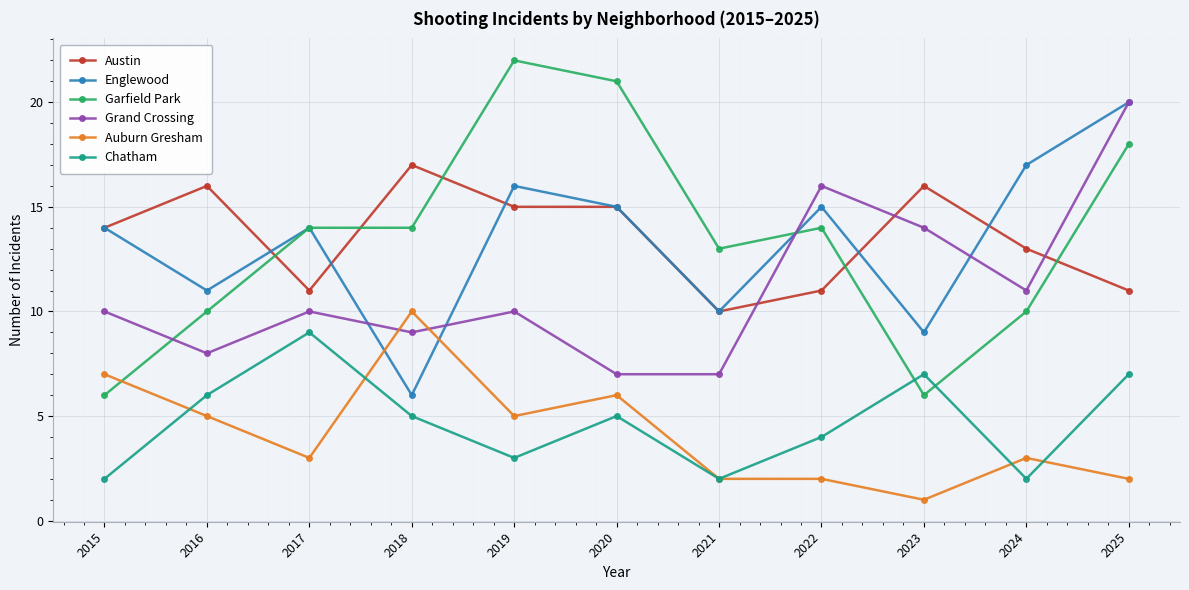

The value of Garfield Park at 2024 is 6. True or false?

False